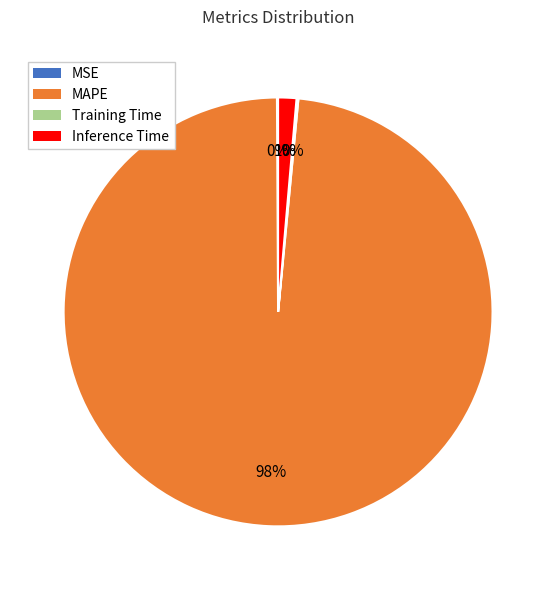

Is there any slice that represents more than half of the pie?

Yes